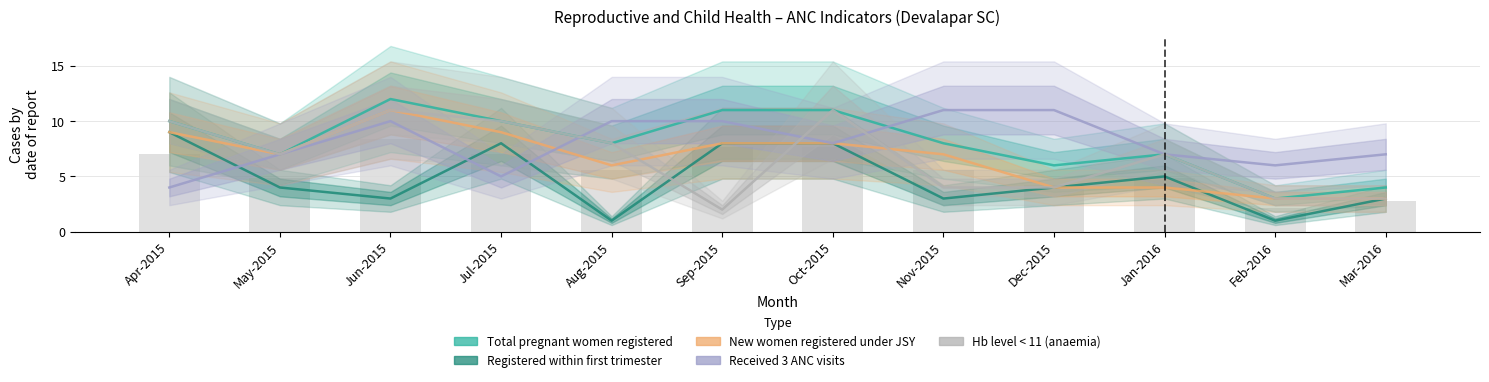

How many groups of bars are there?

12